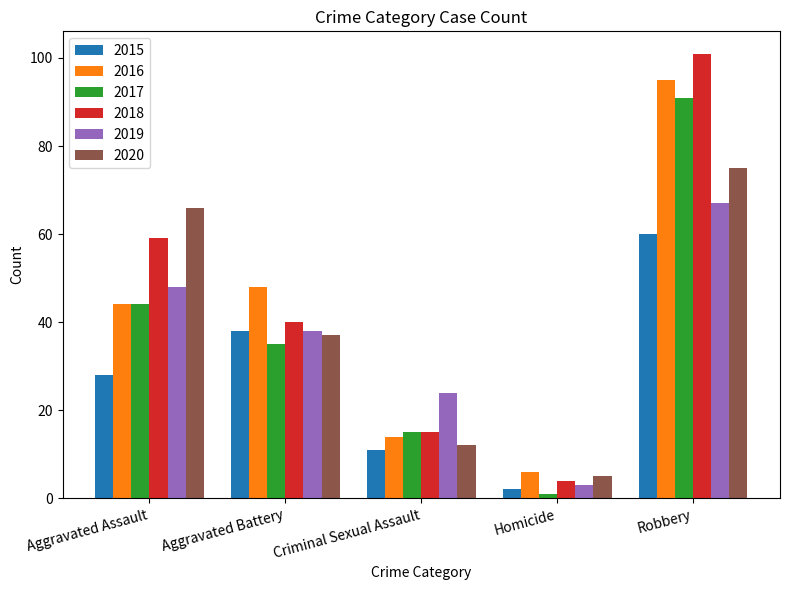

Does the chart contain any negative values?

No